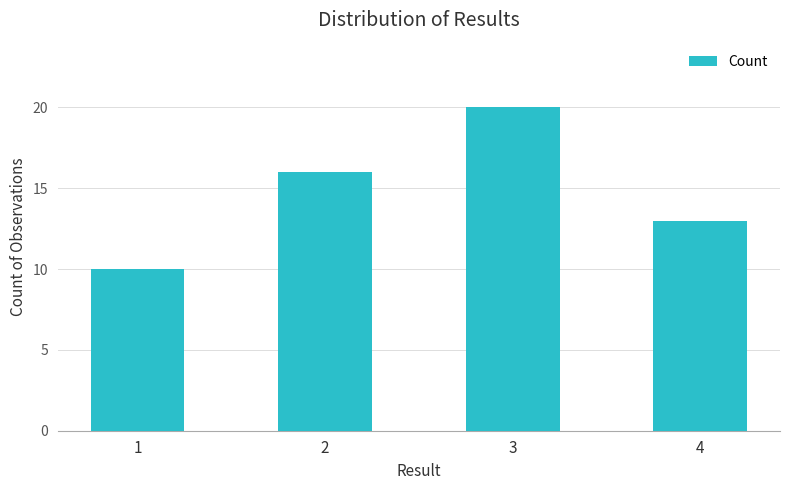

How many data points are less than 16?

2